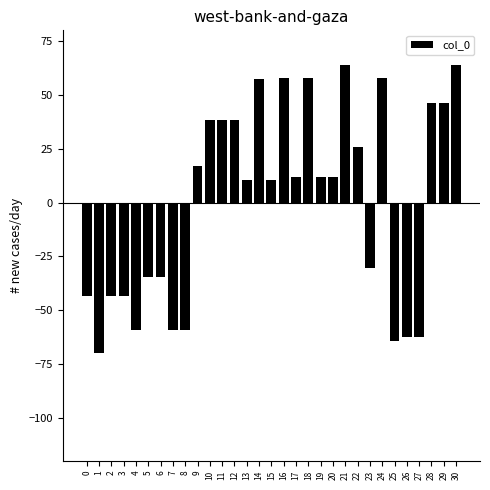

What is the difference between the second highest and second lowest values?

128.4